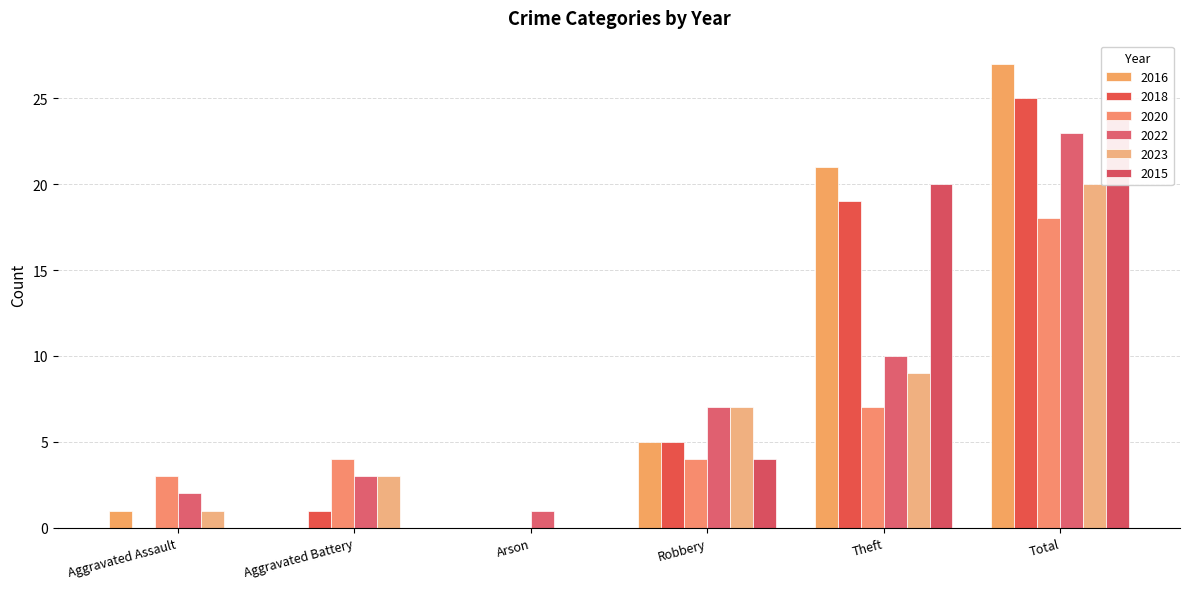

What is the average value of the 2020 series?

6